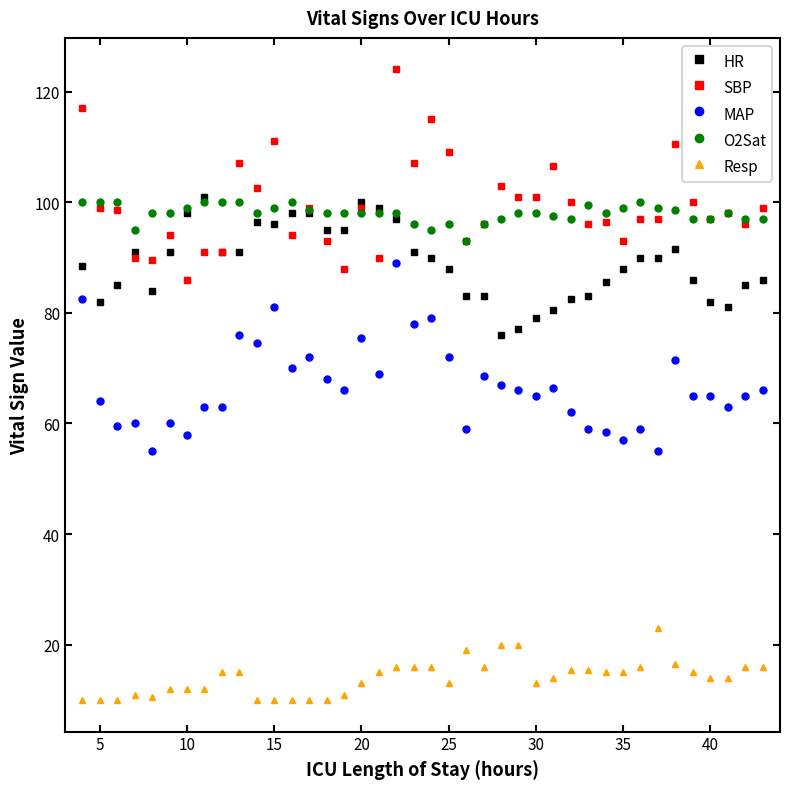

What is the difference between the second highest and second lowest values in the O2Sat series?

5.0